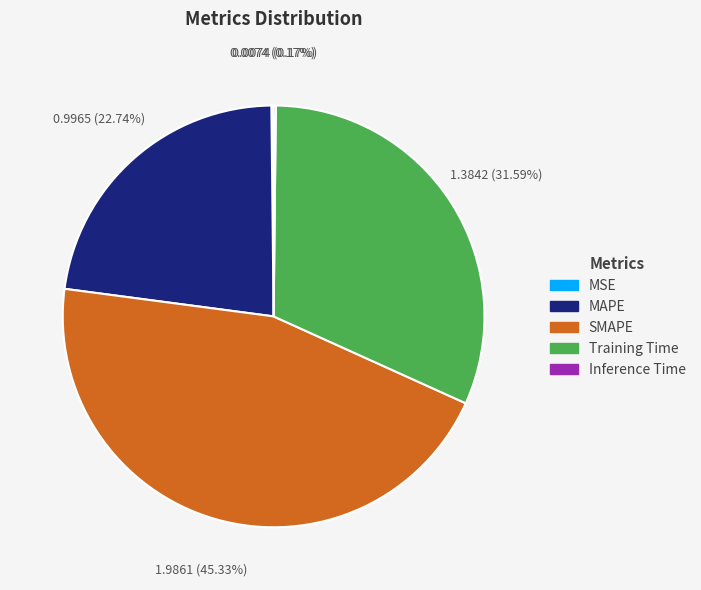

True or false: Training Time accounts for 32% of the total.

True